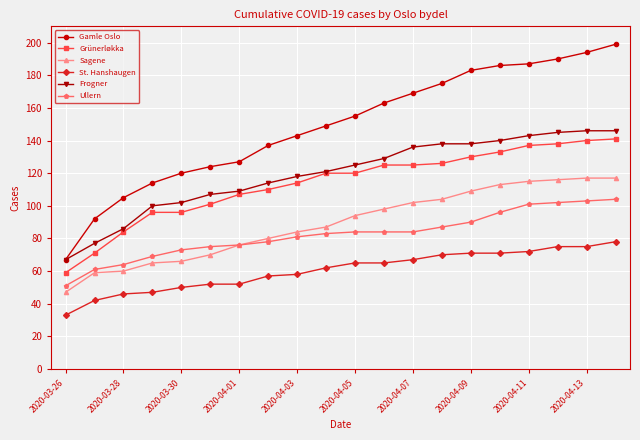

What is the lowest value of the St. Hanshaugen series?

33